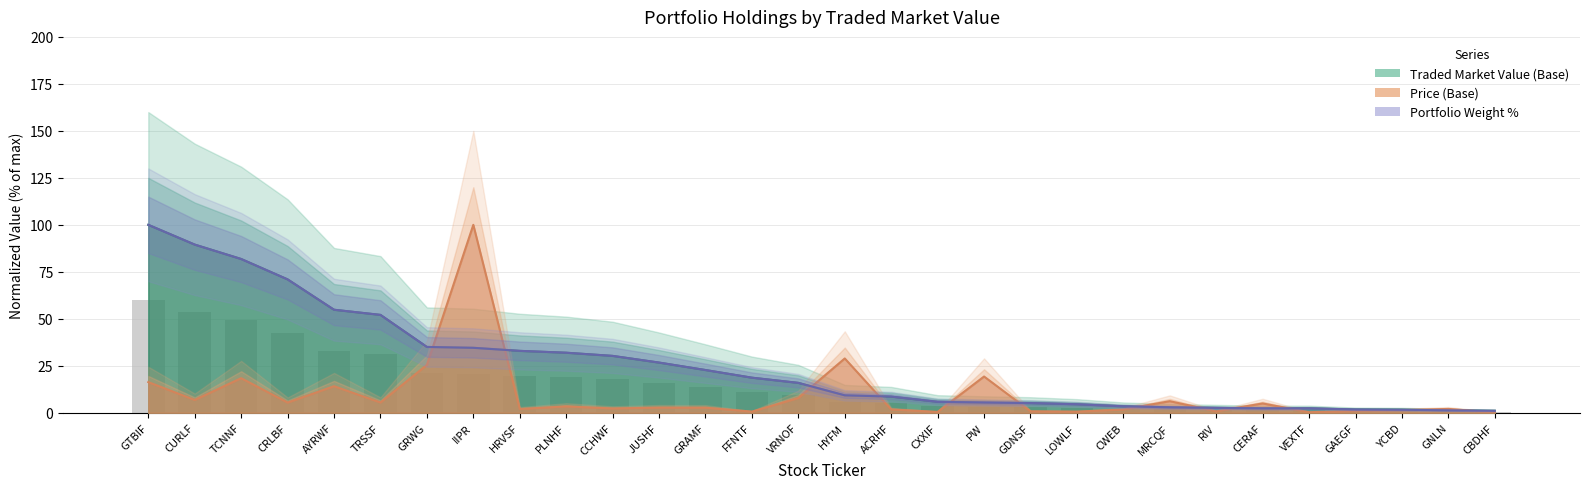

What is the smallest value displayed?

1.1